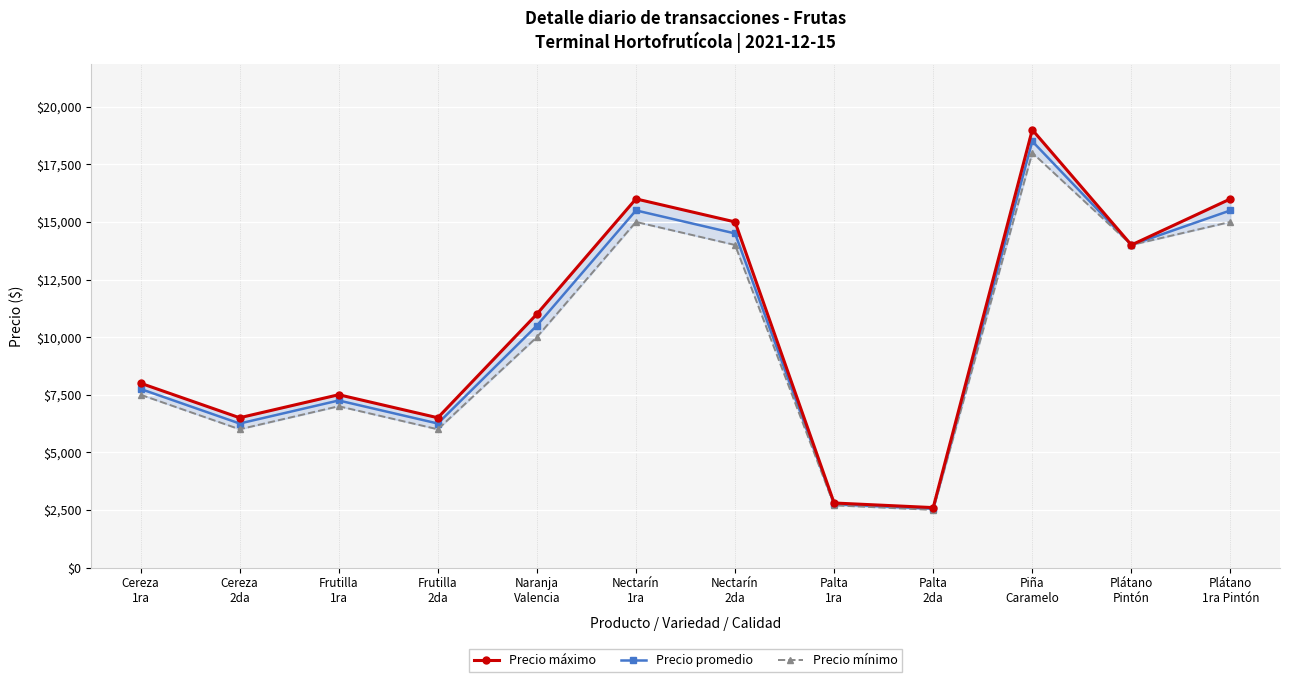

Rank the series by their average value, from lowest to highest.

Precio mínimo, Precio promedio, Precio máximo